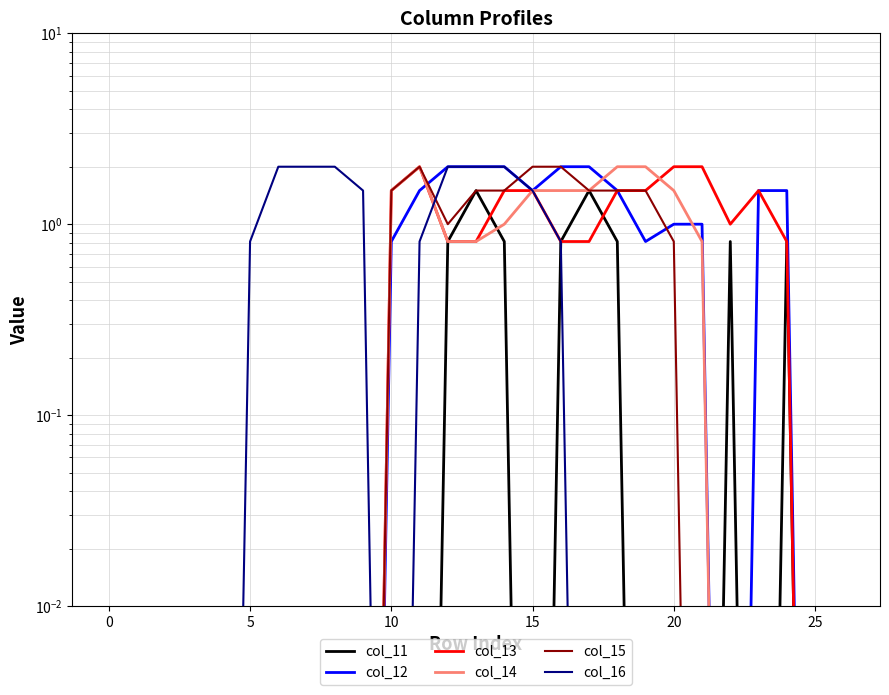

Which series has the largest total across all categories?

col_12